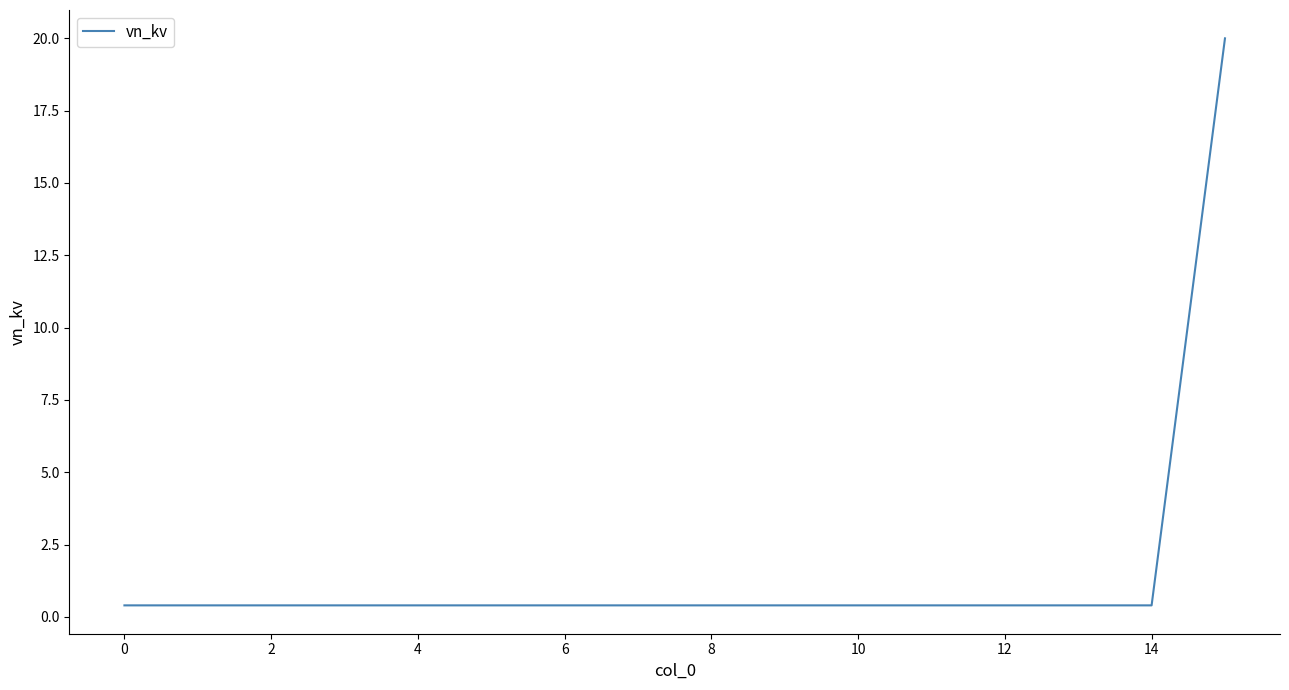

Reading left to right, transcribe all the data shown in this chart.

0.4	0.4	0.4	0.4	0.4	0.4	0.4	0.4	0.4	0.4	0.4	0.4	0.4	0.4	0.4	20.0